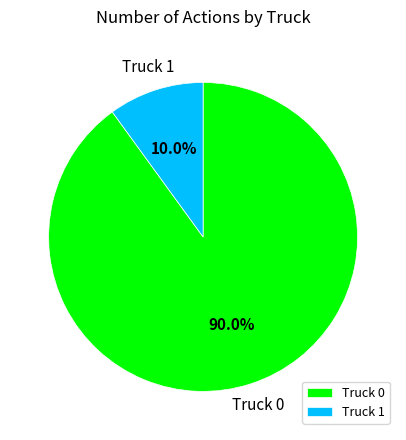

Is it true that Truck 0 is 90% of the pie?

True